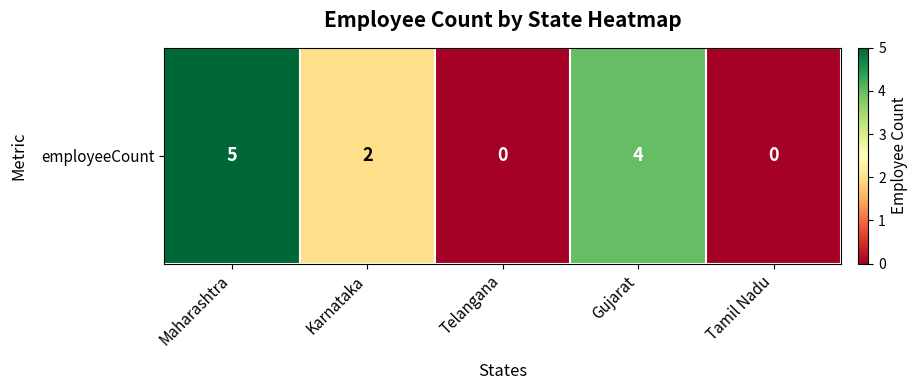

What is the ratio of the value at Karnataka to the value at Gujarat?

0.5